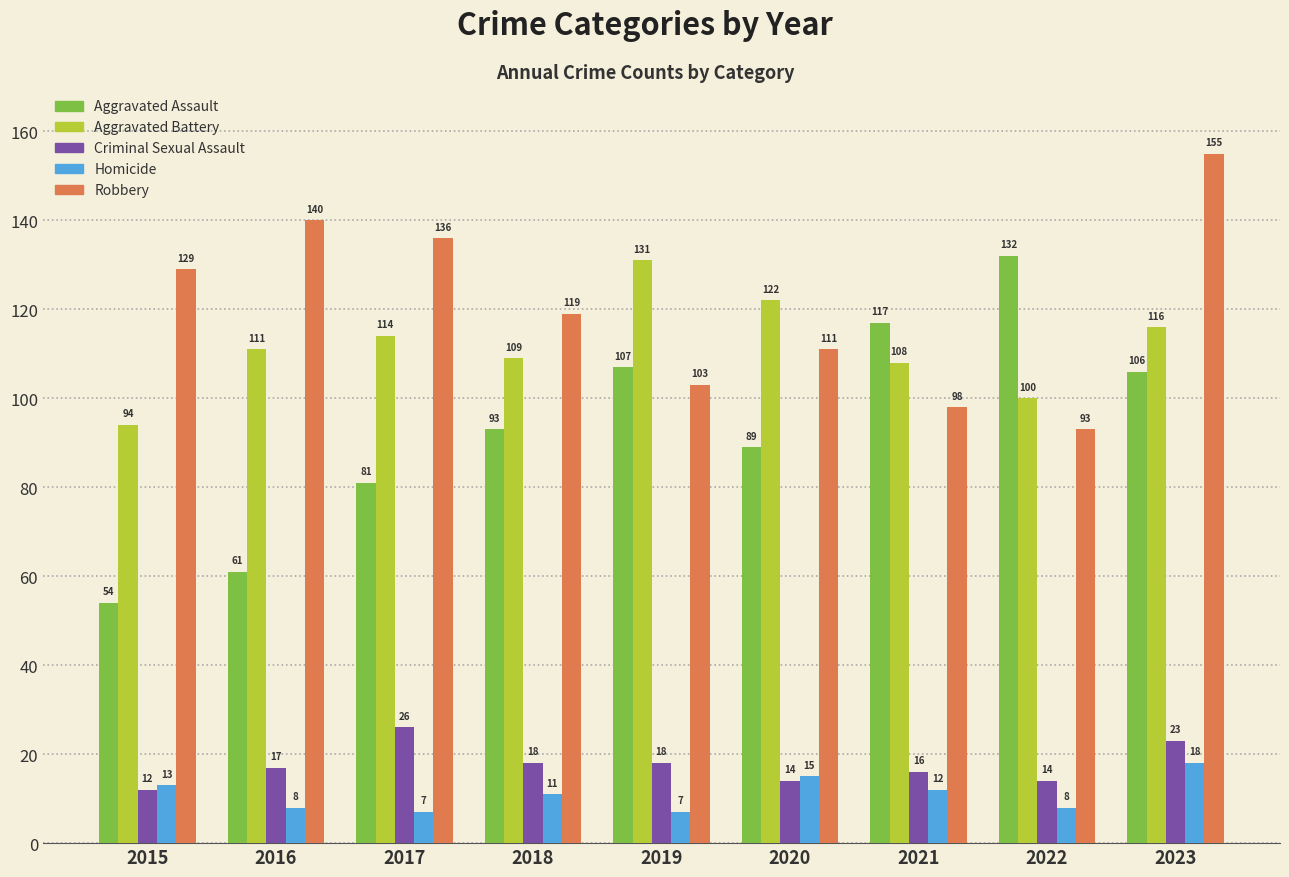

What is the highest value of the Robbery series?

155